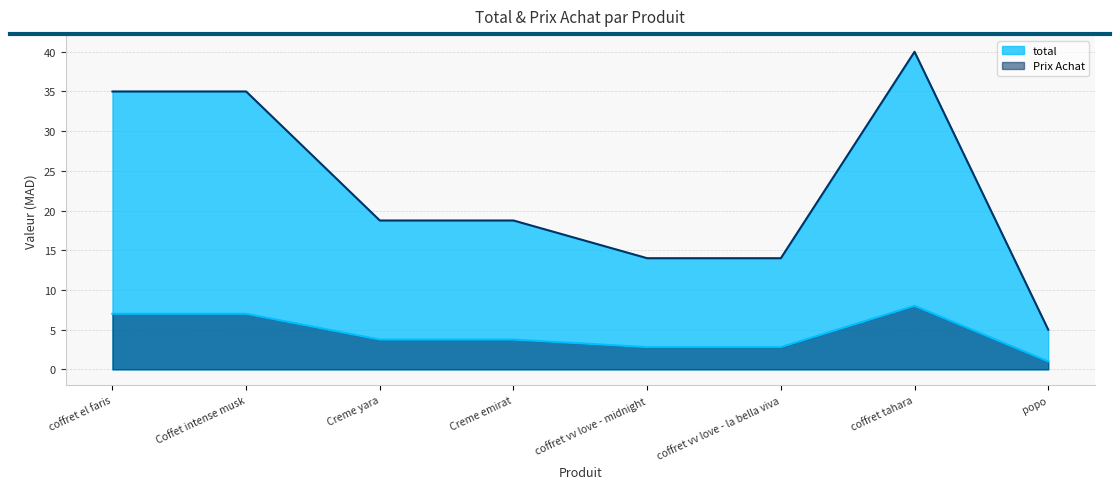

Read the total value at popo.

5.0